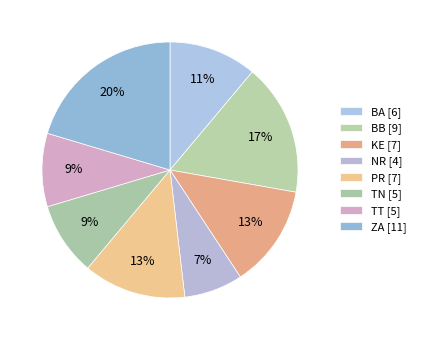

How many slices are in this pie chart?

8